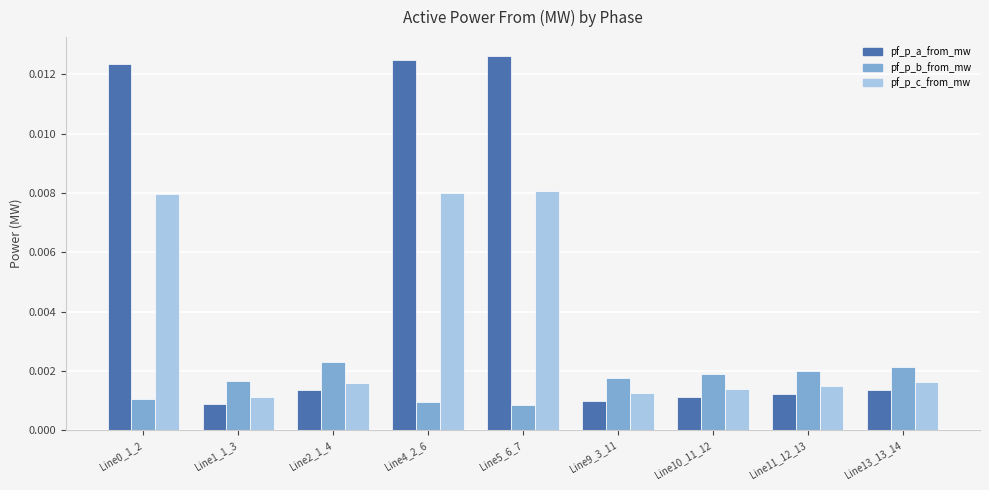

Rank the series at Line5_6_7 from highest to lowest value.

pf_p_a_from_mw, pf_p_c_from_mw, pf_p_b_from_mw